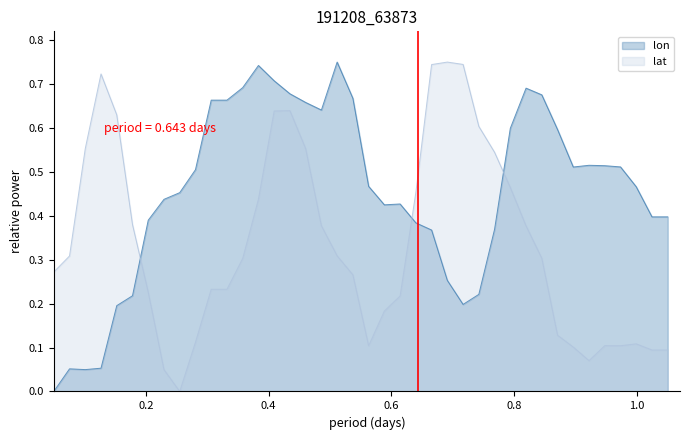

How many intersections are there between lat and lon?

3